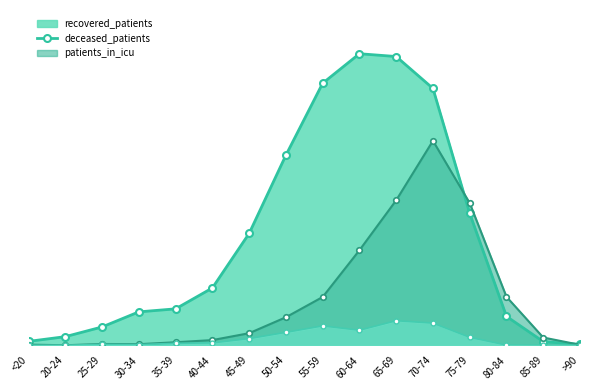

Reading left to right, transcribe all the data shown in this chart.

recovered_patients: 18	40	85	155	169	266	519	882	1216	1353	1340	1192	612	134	17	4
deceased_patients: 3	0	6	5	14	24	56	130	224	441	673	949	660	225	36	2
patients_in_icu: 0	0	4	3	9	11	31	60	90	70	114	103	37	1	0	0